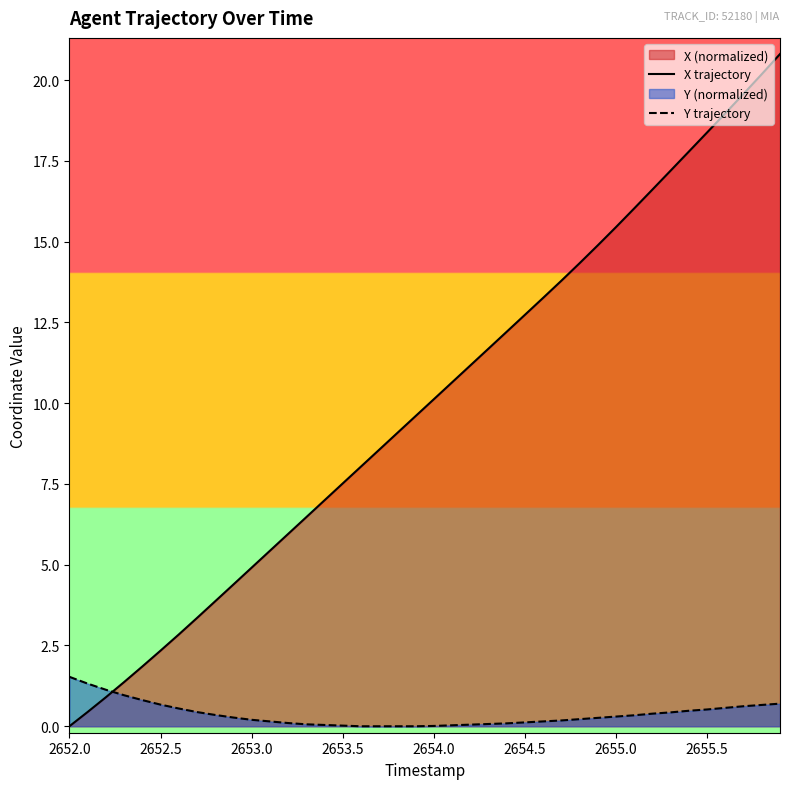

True or false: X trajectory and Y trajectory intersect in this chart.

True